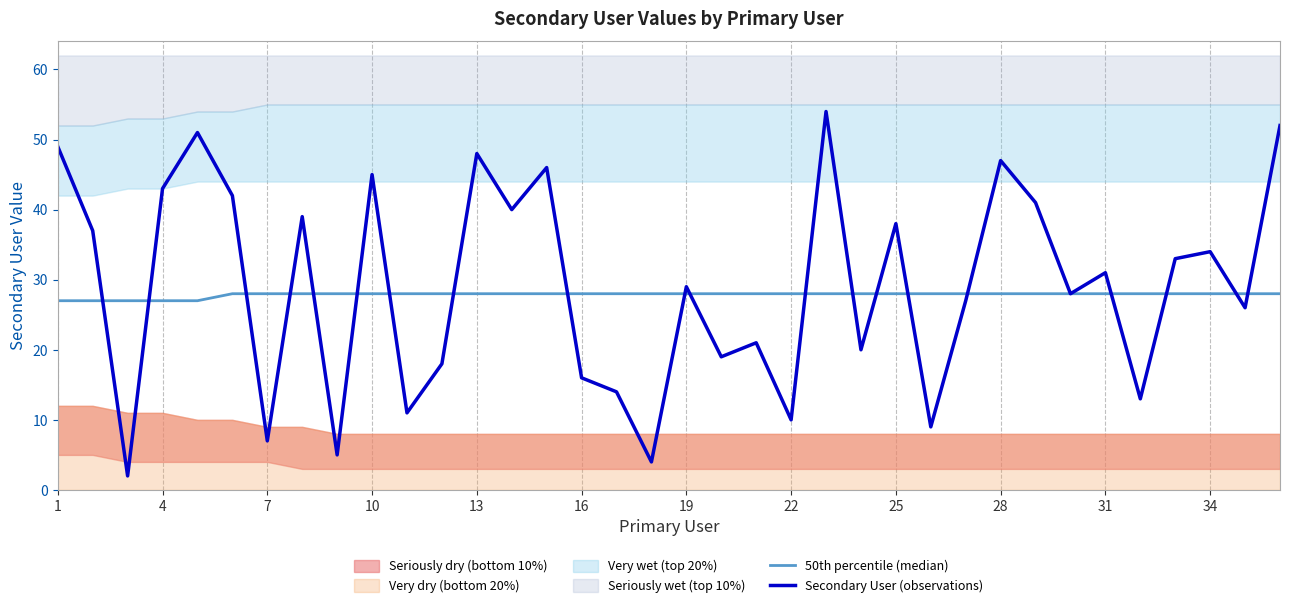

Reading left to right, transcribe all the data shown in this chart.

50th percentile (median): 27	27	27	27	27	28	28	28	28	28	28	28	28	28	28	28	28	28	28	28	28	28	28	28	28	28	28	28	28	28	28	28	28	28	28	28
Secondary User (observations): 49	37	2	43	51	42	7	39	5	45	11	18	48	40	46	16	14	4	29	19	21	10	54	20	38	9	27	47	41	28	31	13	33	34	26	52